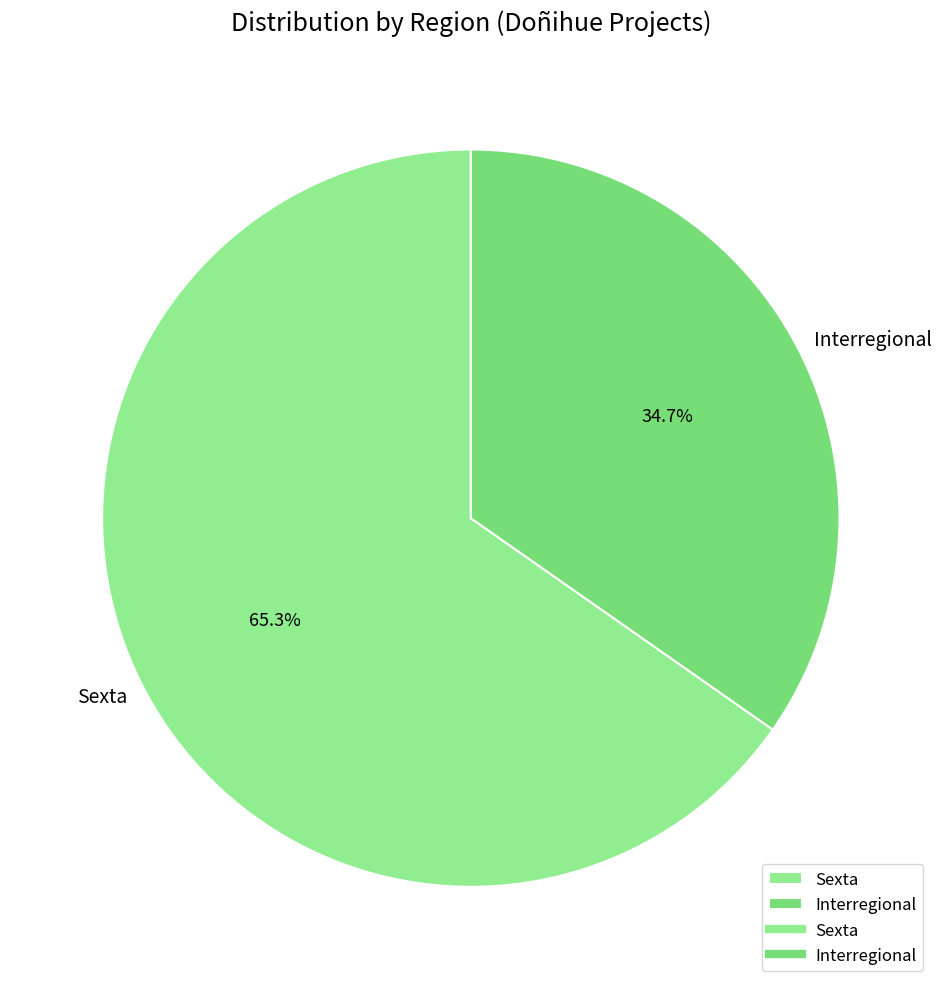

To the nearest percent, what is the combined percentage of Interregional and Sexta?

100%